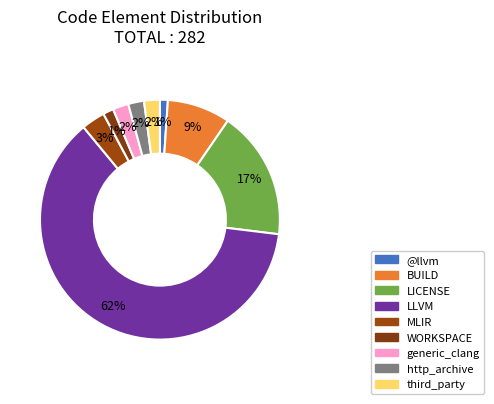

Count the number of slices in the pie.

9